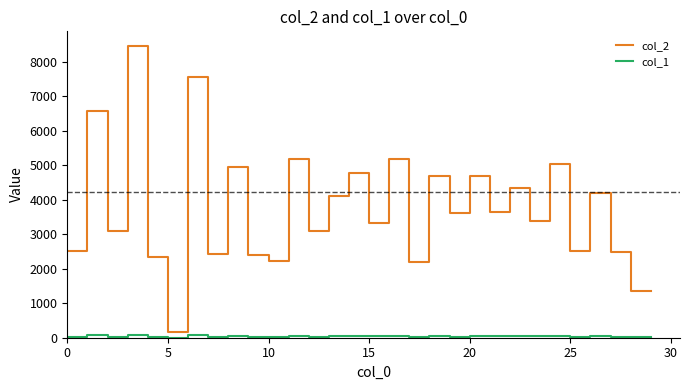

What is the greatest value displayed?

8464